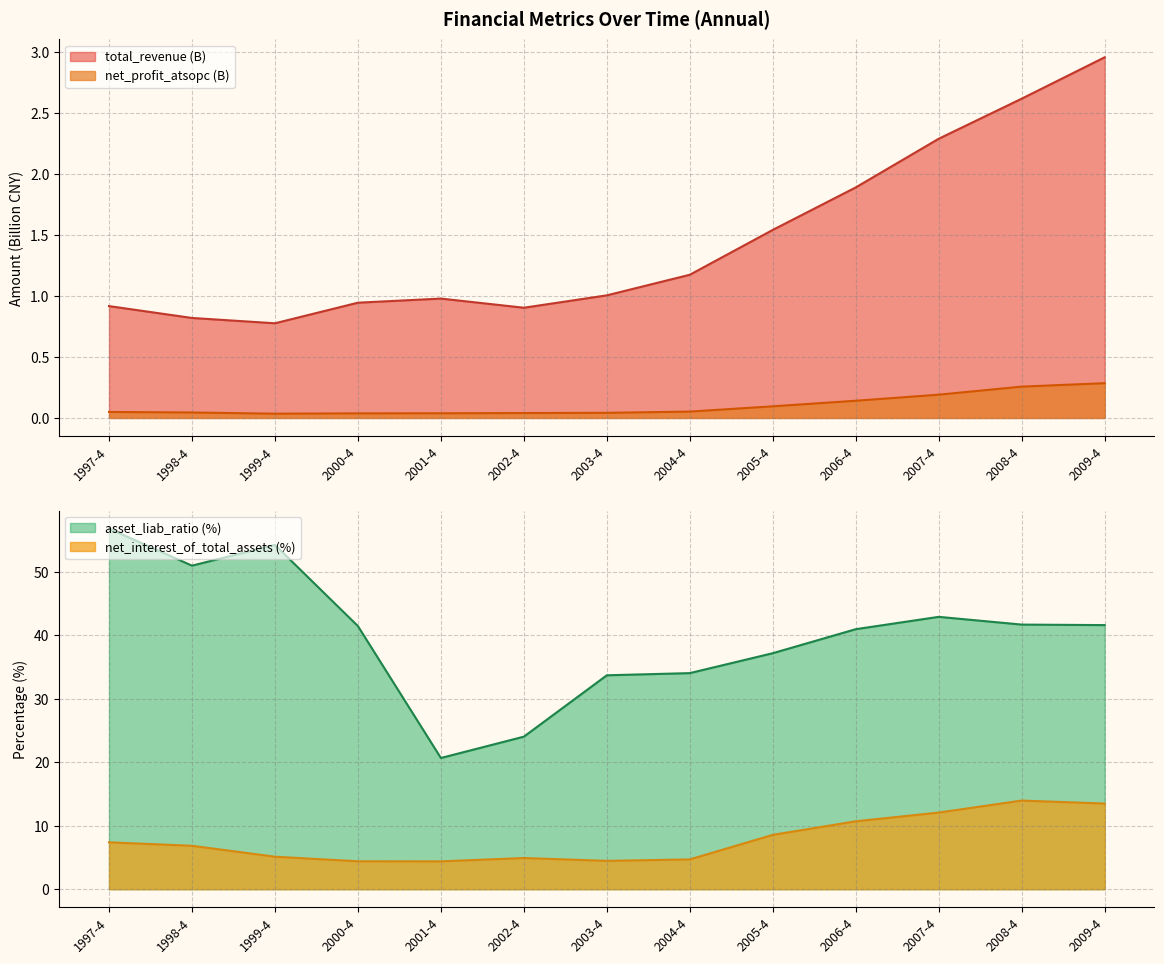

List the labels in order of net_profit_atsopc value, smallest first.

1999-4, 2000-4, 2001-4, 2002-4, 2003-4, 1998-4, 1997-4, 2004-4, 2005-4, 2006-4, 2007-4, 2008-4, 2009-4